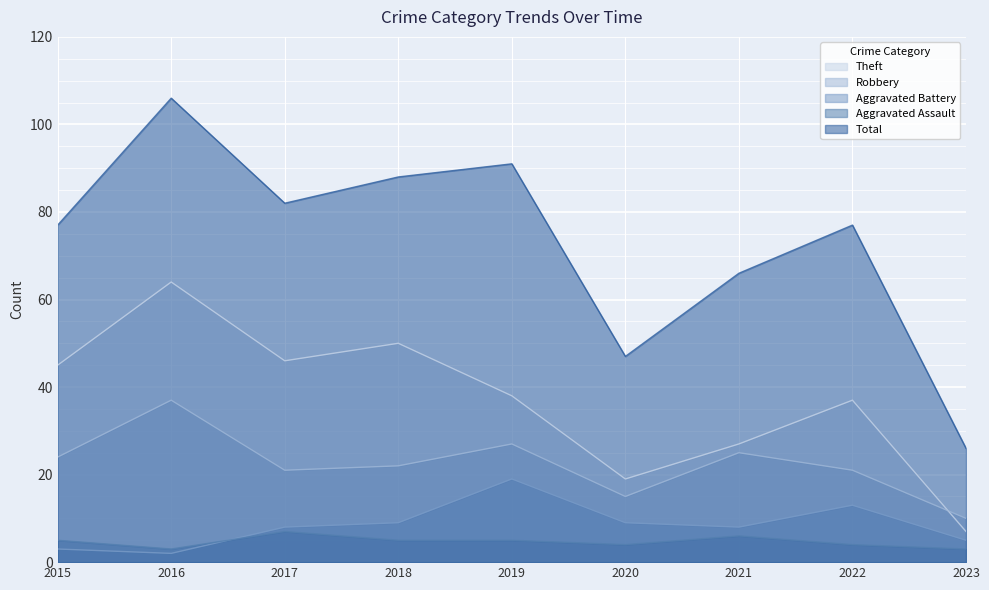

Which series has the largest total across all categories?

Total